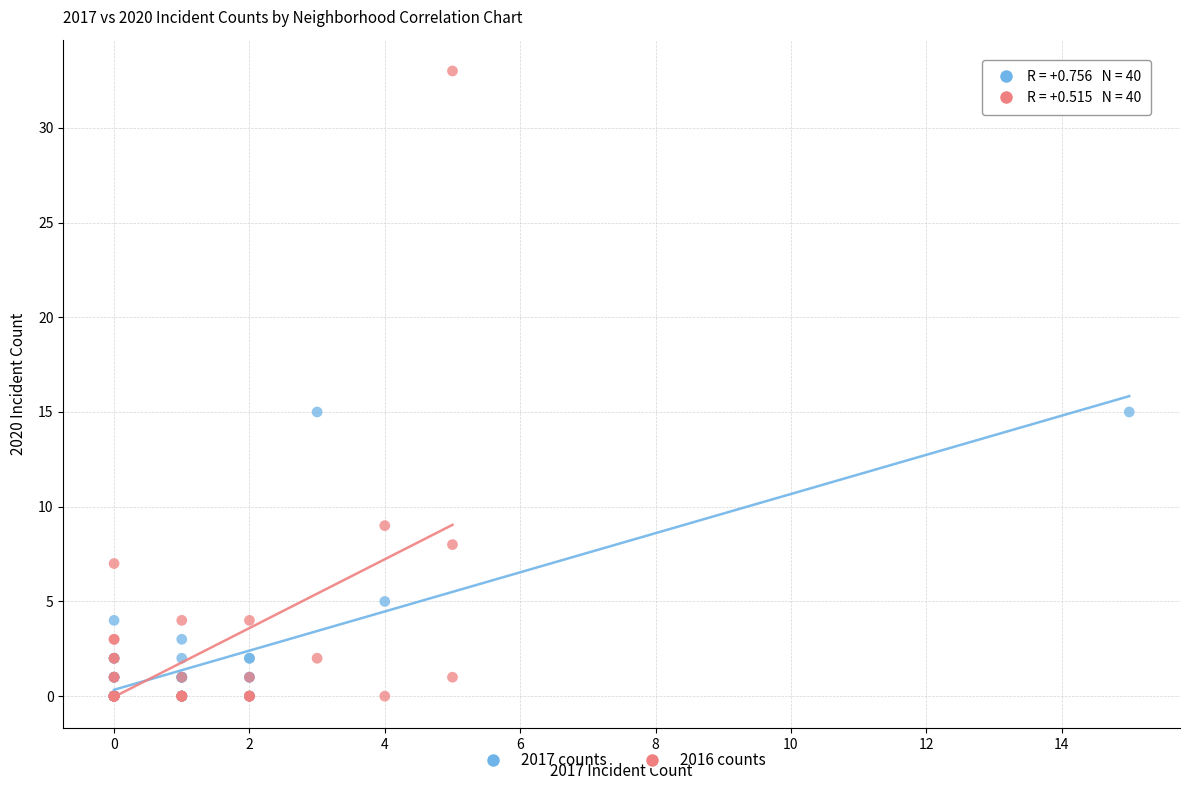

Which series has the largest Y range (max minus min)?

2016 counts